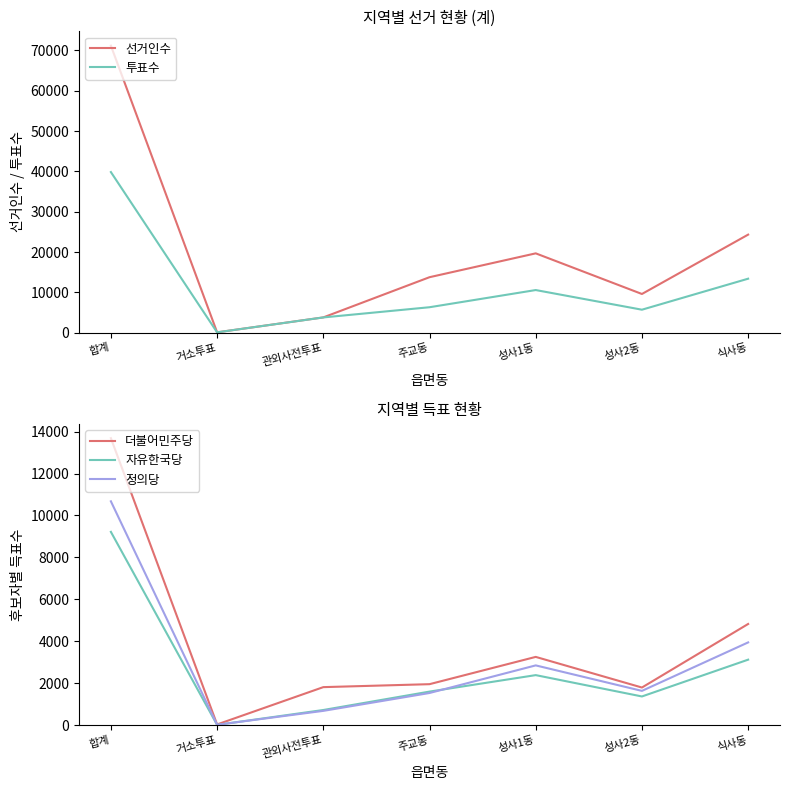

How many interior local valleys does the 자유한국당 series have?

2